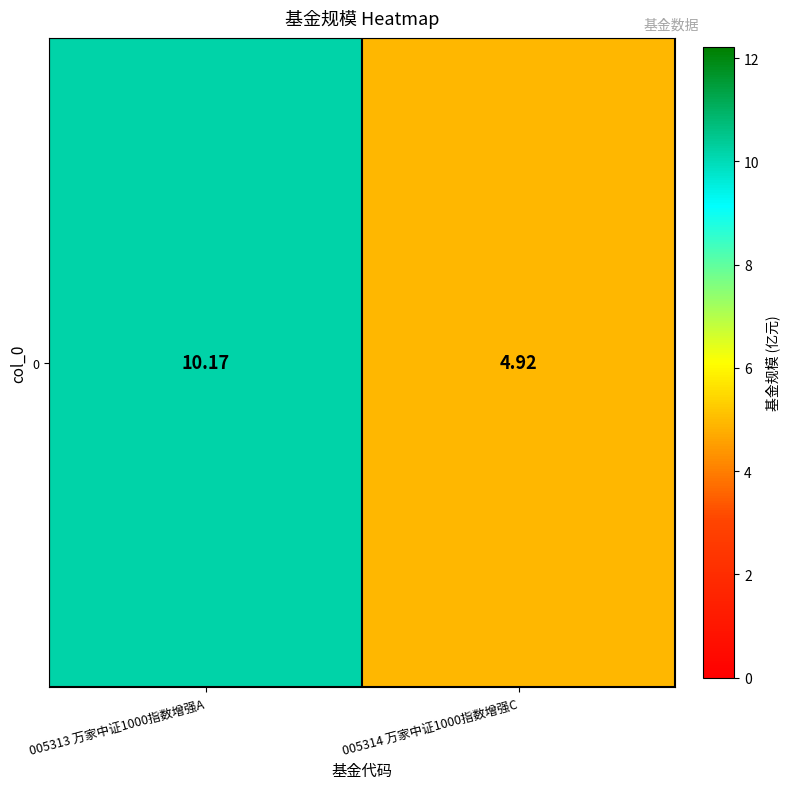

How many distinct data groups are displayed?

1